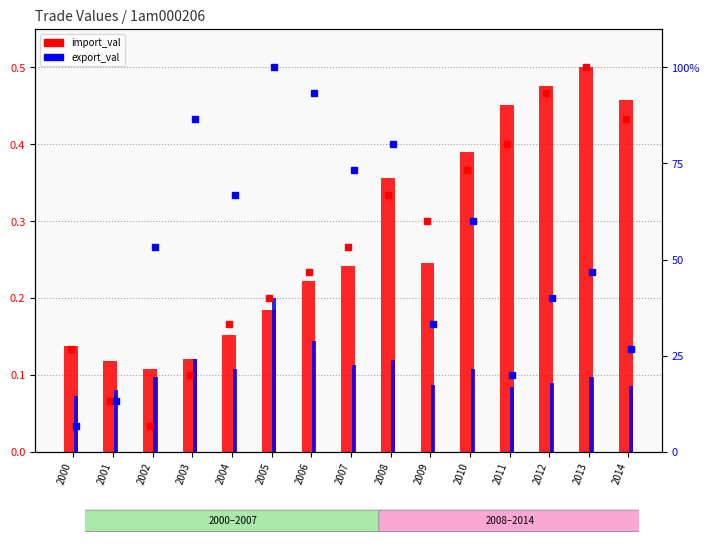

Is the value of export_val (norm) at 2007 greater than the value of import_val (norm) at 2013?

No